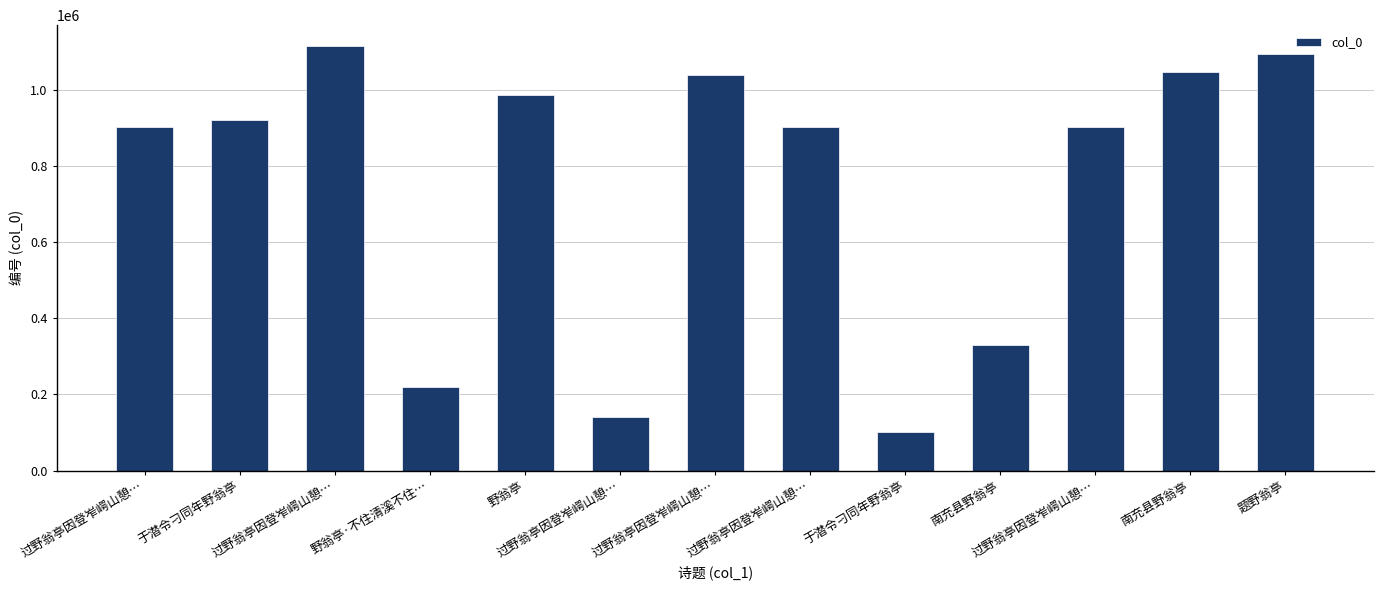

Does the chart contain any negative values?

No